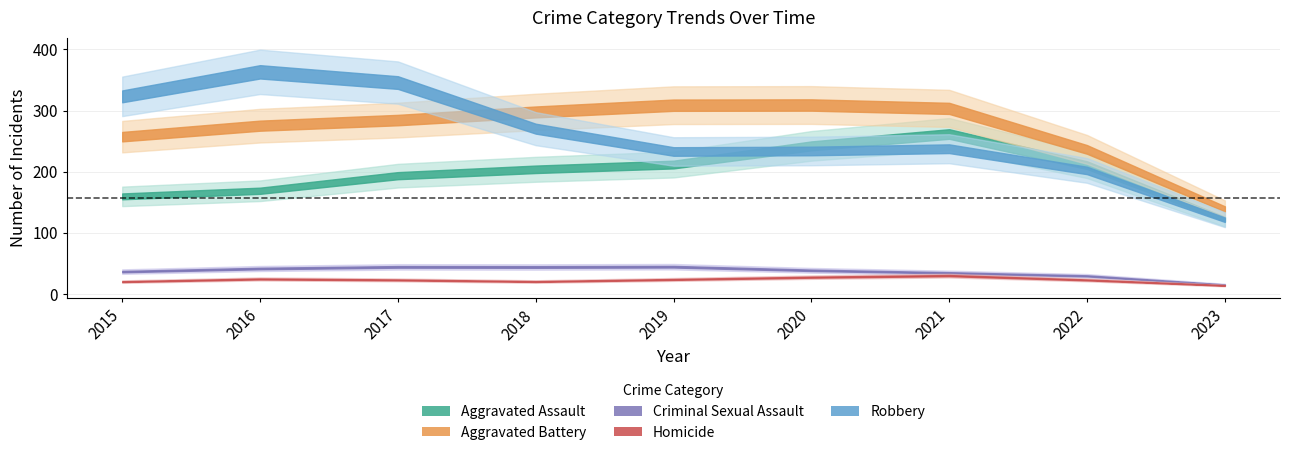

Which series has the largest total across all categories?

Aggravated Battery